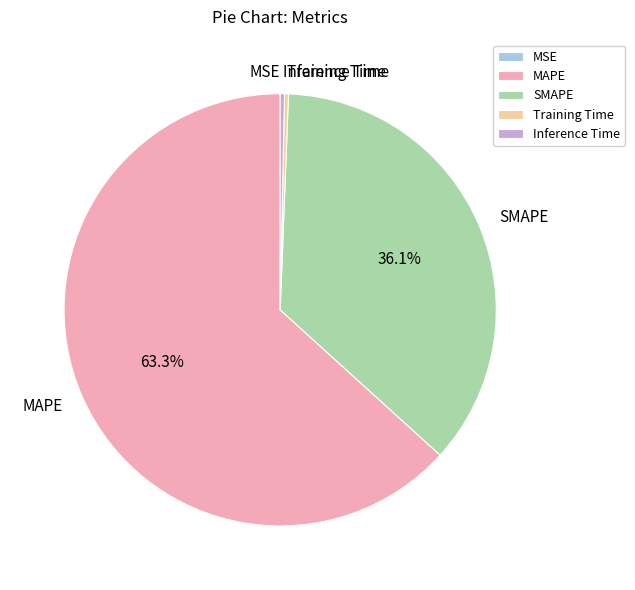

Combined, do MAPE and SMAPE account for over 50%?

Yes